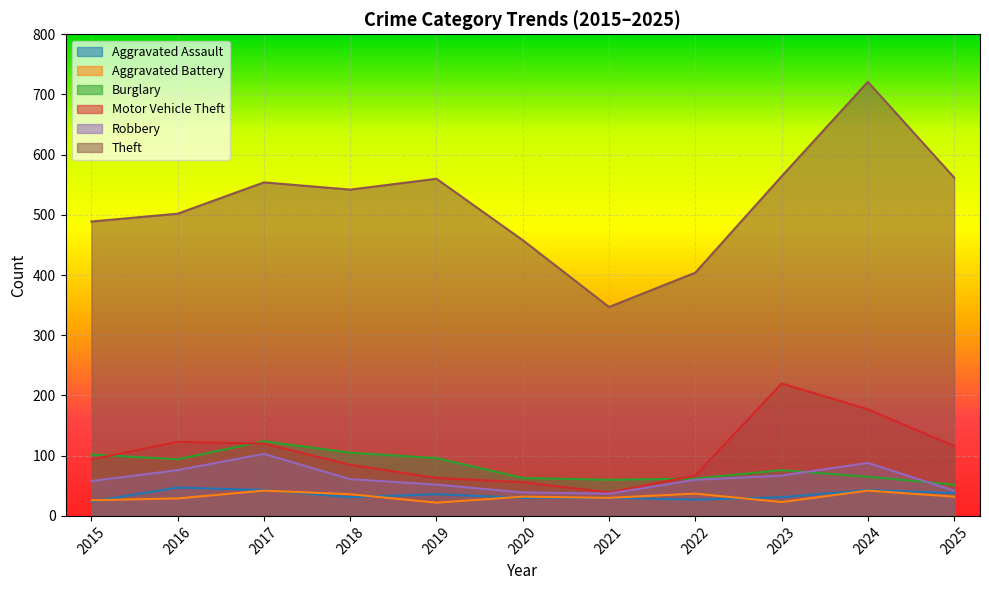

At which category does Burglary reach its first local valley?

2016